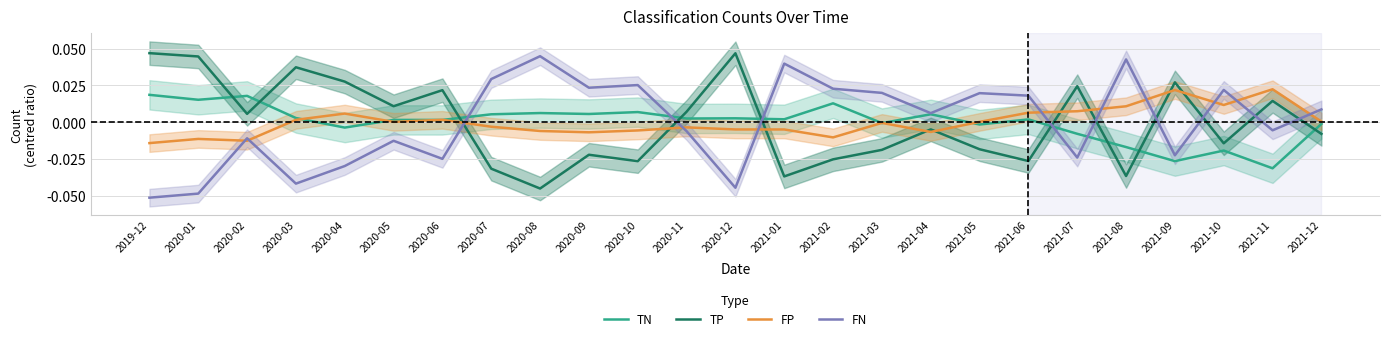

True or false: TN has more than 2 points higher than both neighbors.

True